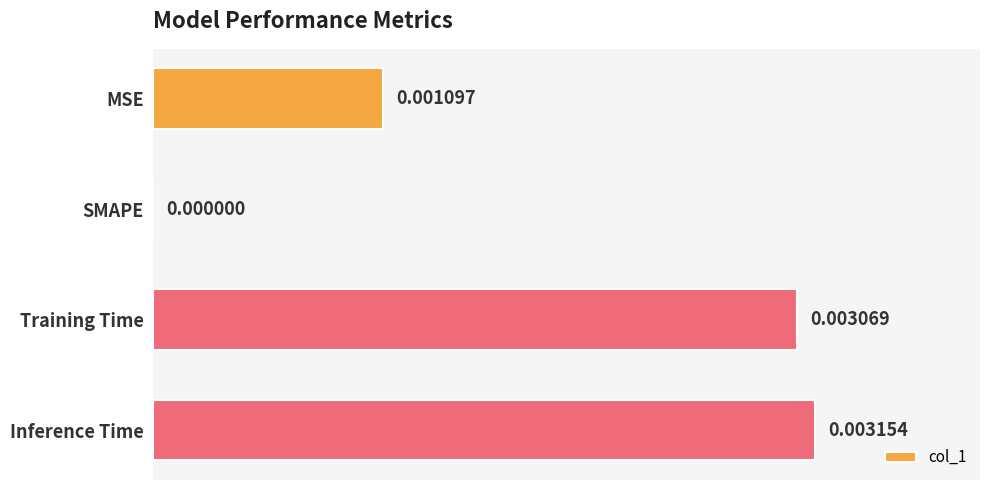

Which category has the highest value across all series?

Inference Time